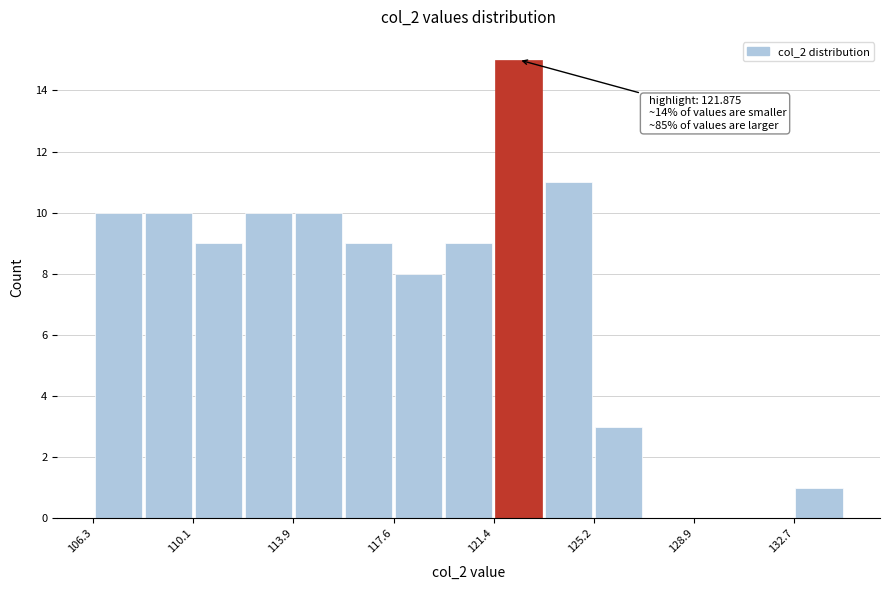

Read against the x-axis, roughly where is the centre of the tallest bar?

122.5